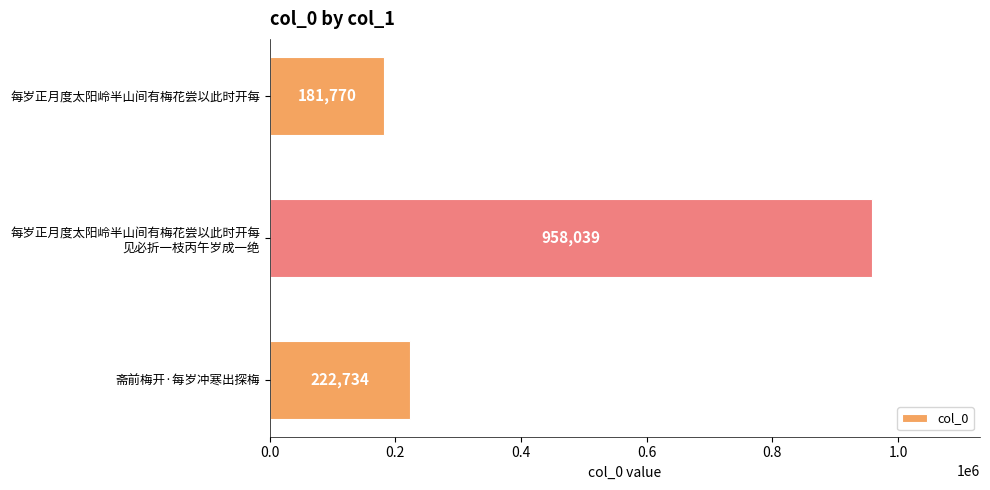

List the labels in order of value, largest first.

每岁正月度太阳岭半山间有梅花尝以此时开每
见必折一枝丙午岁成一绝, 斋前梅开·每岁冲寒出探梅, 每岁正月度太阳岭半山间有梅花尝以此时开每